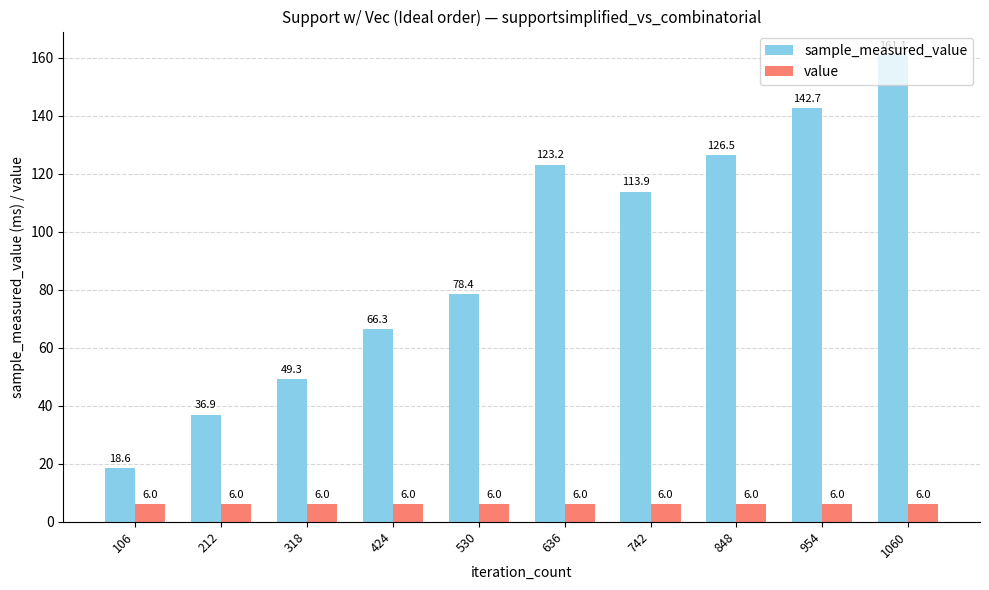

What are all the series names shown in the legend?

sample_measured_value, value